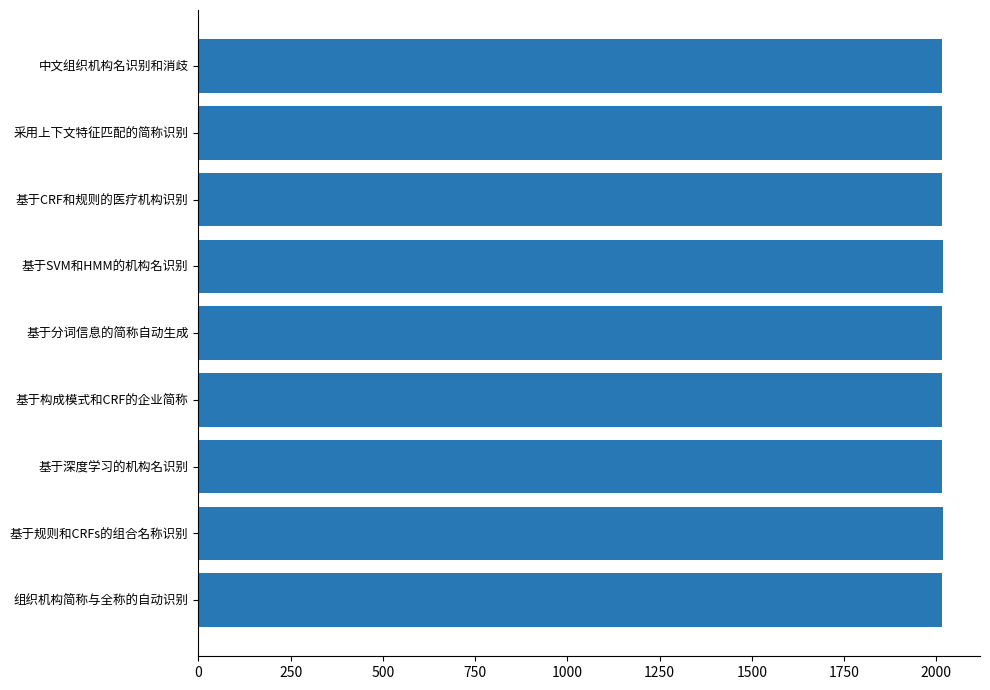

What is the greatest value displayed?

2017.5